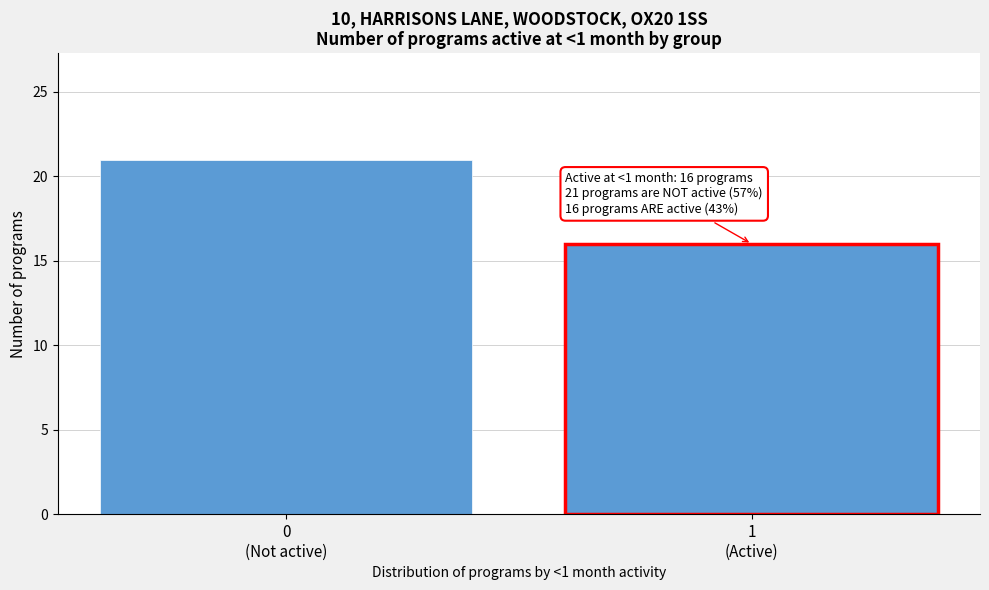

Reading left to right, transcribe all the data shown in this chart.

21	16